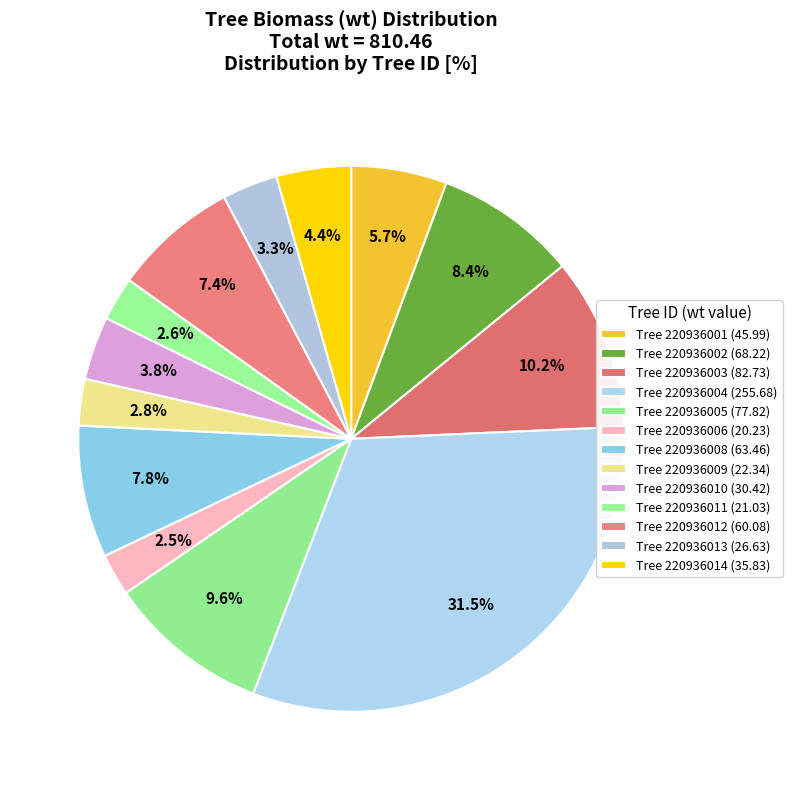

How many segments does this pie chart have?

13